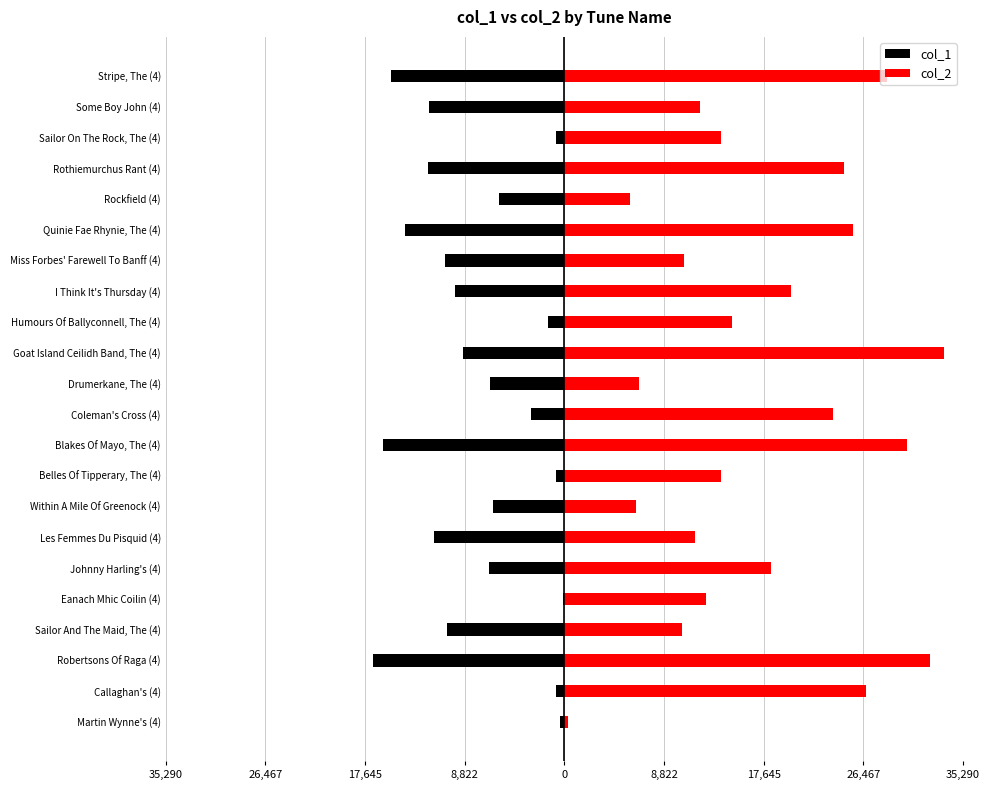

What is the minimum value shown in the chart?

-16967